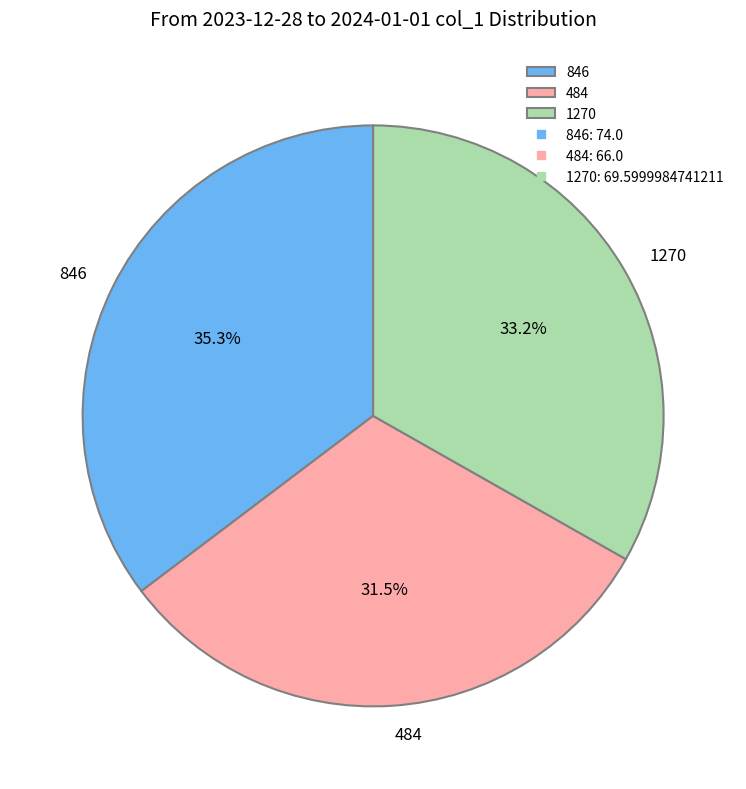

Does any single category account for the majority?

No